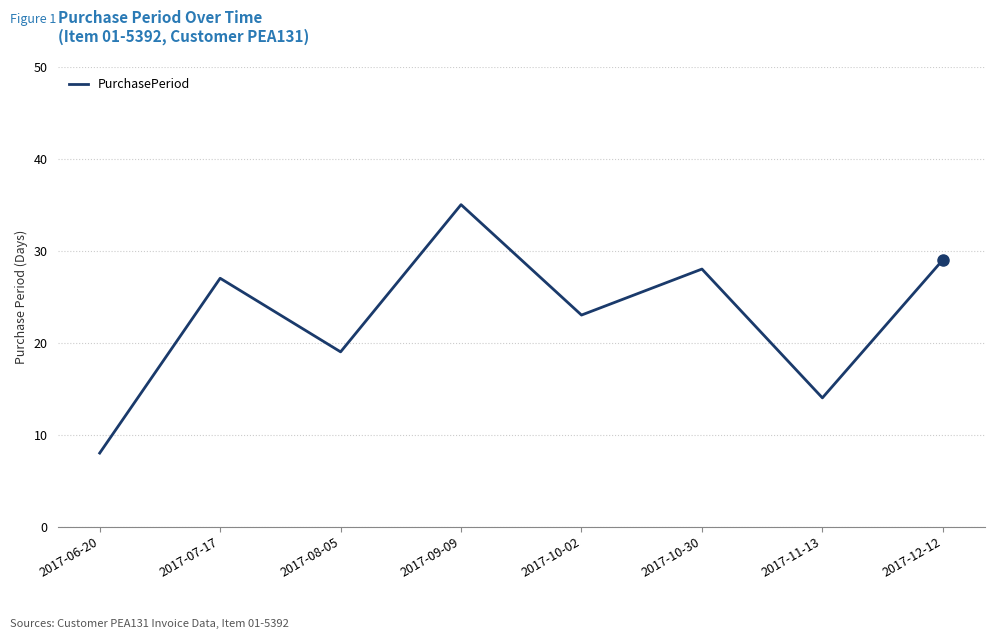

Is this an area chart (filled region under the line)?

No